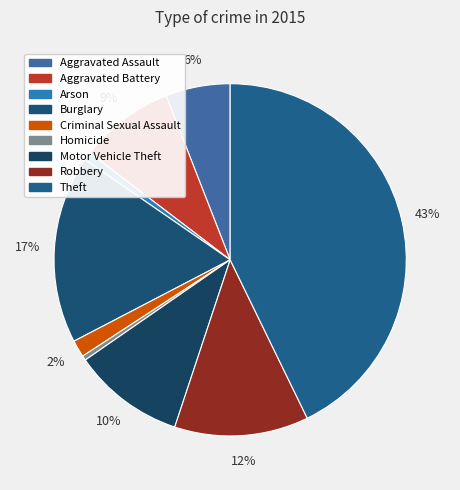

Combined, what portion of the pie is Robbery and Motor Vehicle Theft?

22.6%